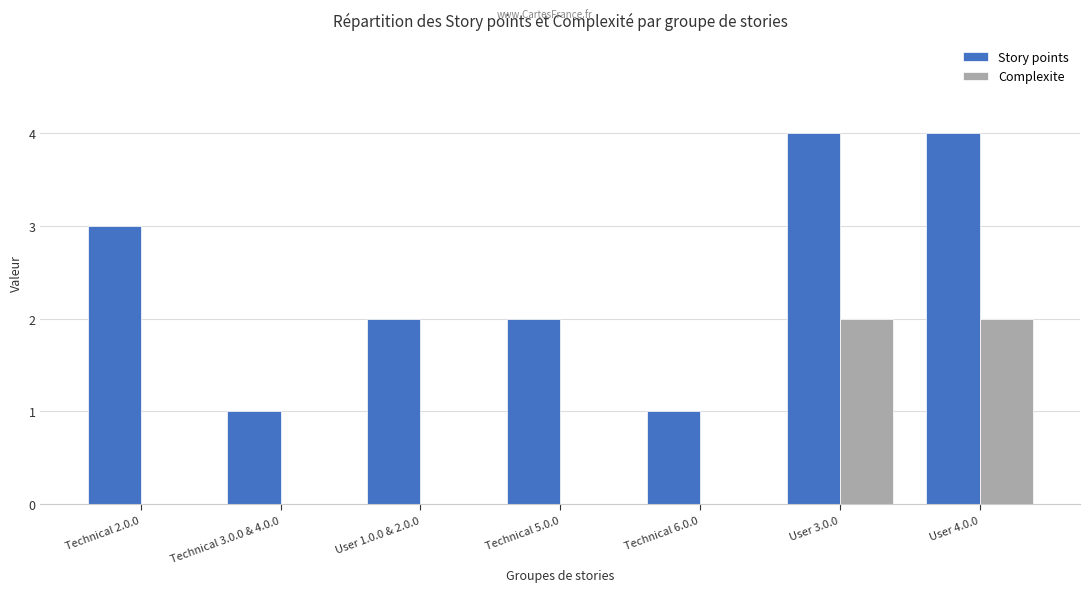

Reading left to right, what are all the values shown in this chart?

Story points: 3	1	2	2	1	4	4
Complexite: 0	0	0	0	0	2	2